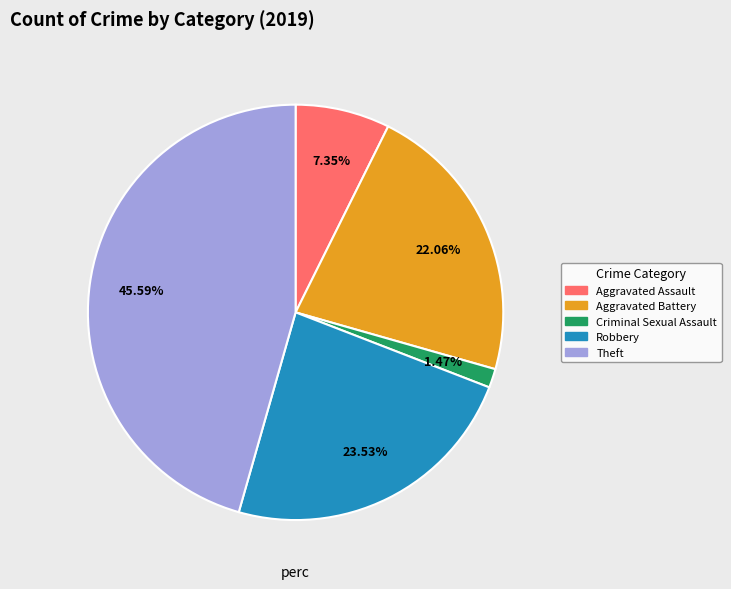

Does any single category account for the majority?

No